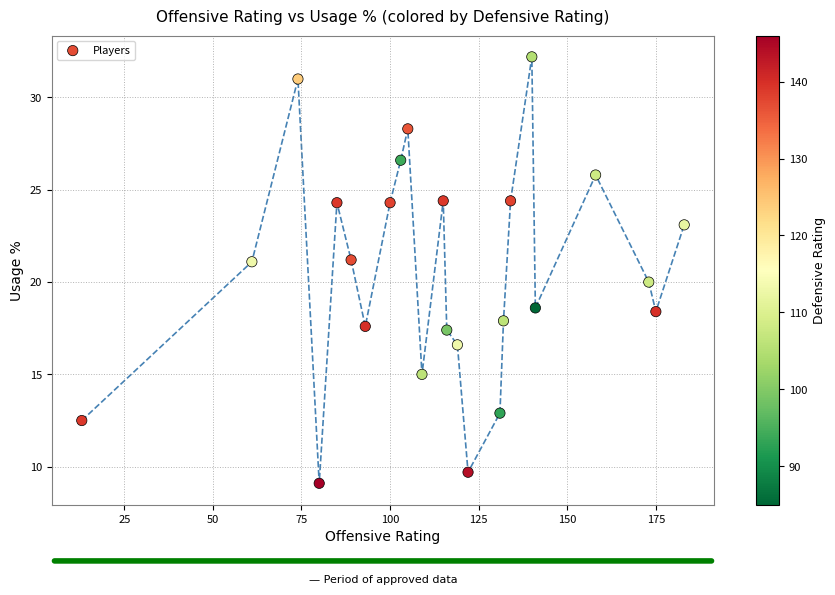

What is the range of X values (max minus min)?

170.0